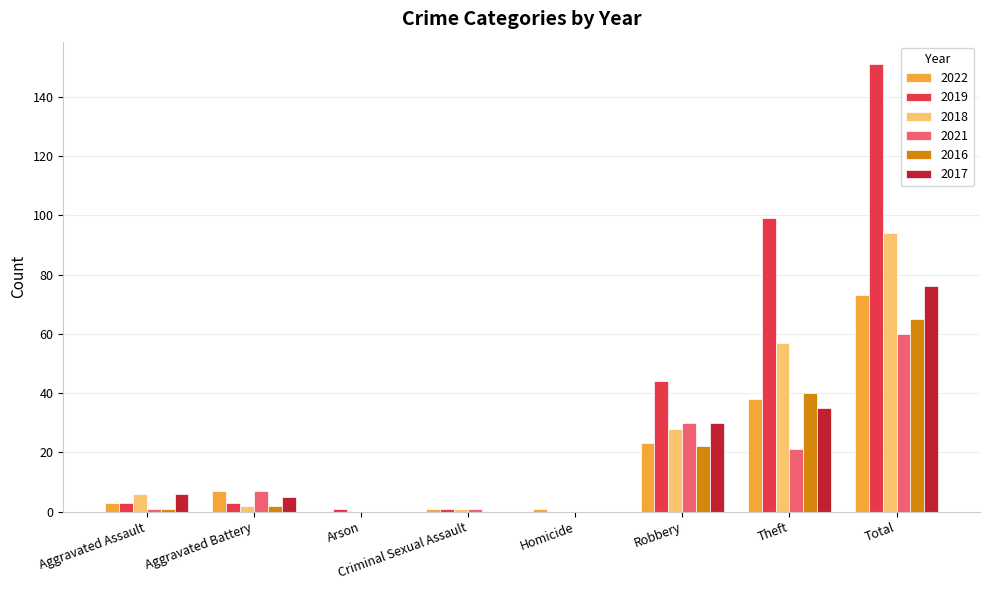

At which category is the sum across all series the highest?

Total